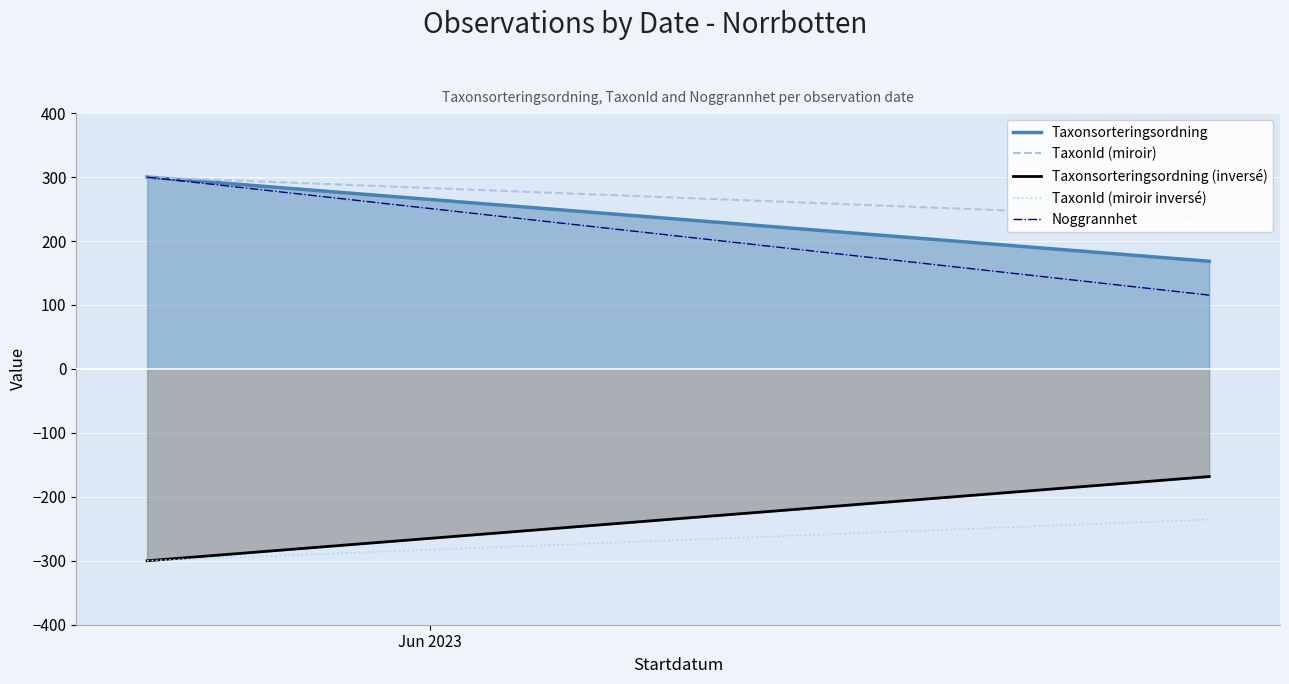

True or false: TaxonId (miroir inversé) has a value of -392.2 at 1.

False